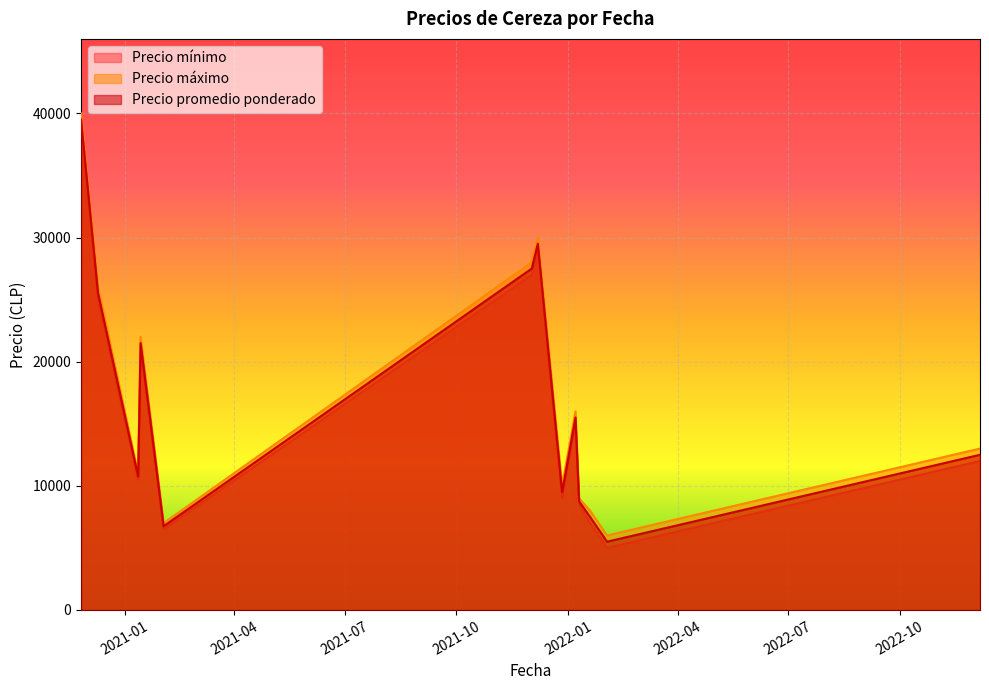

How many lines are shown in the chart?

3